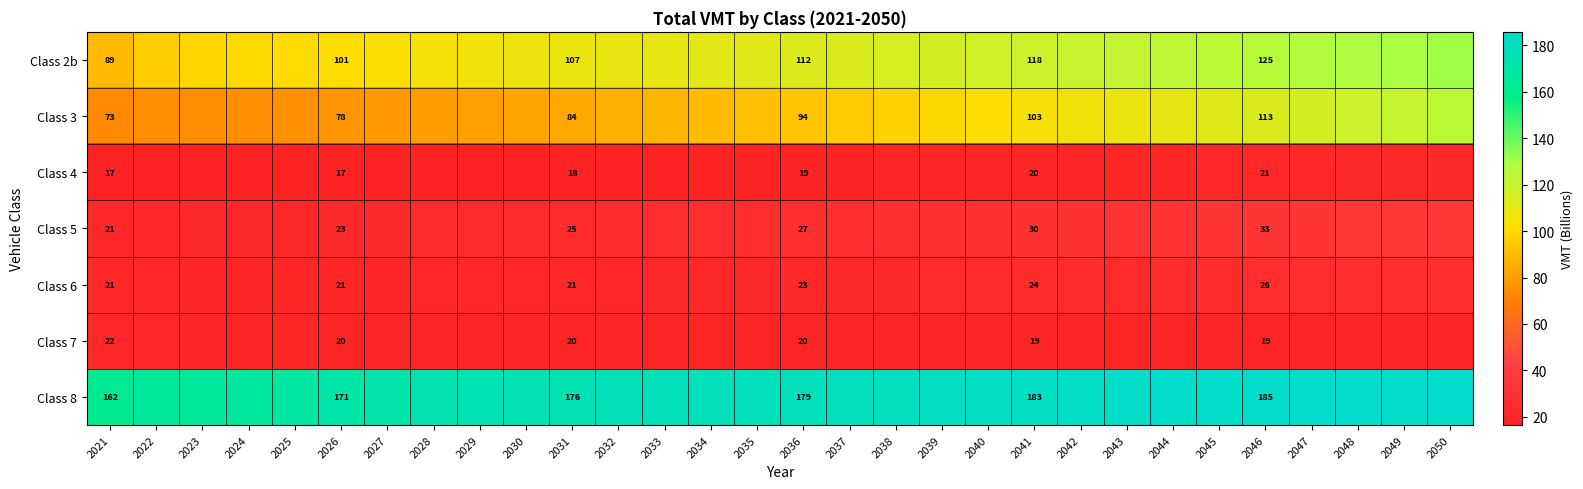

Is it true that Class 6 equals 13.0 at 2041?

False